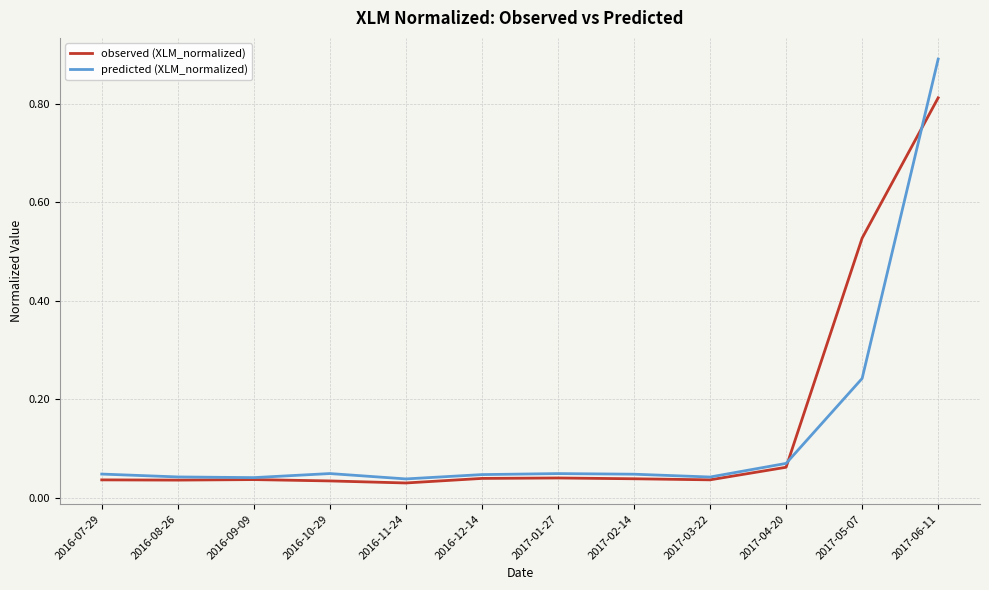

List the series in order of their peak value, highest first.

predicted (XLM_normalized), observed (XLM_normalized)